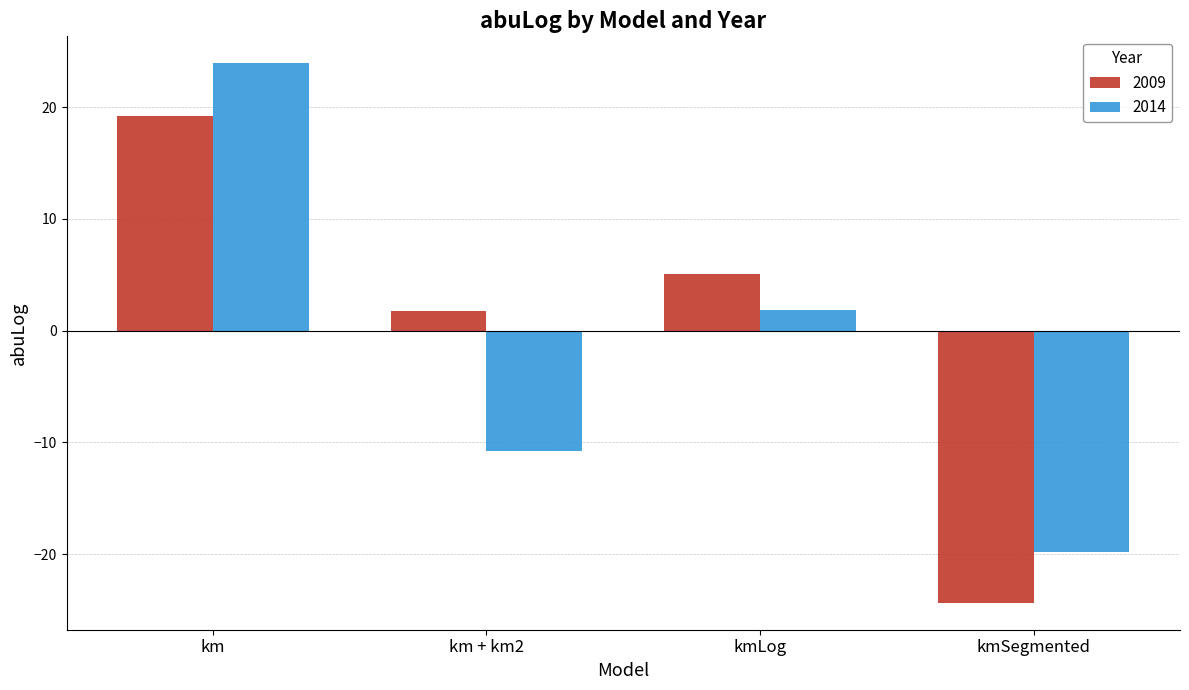

What is the lowest value of the 2009 series?

-24.3